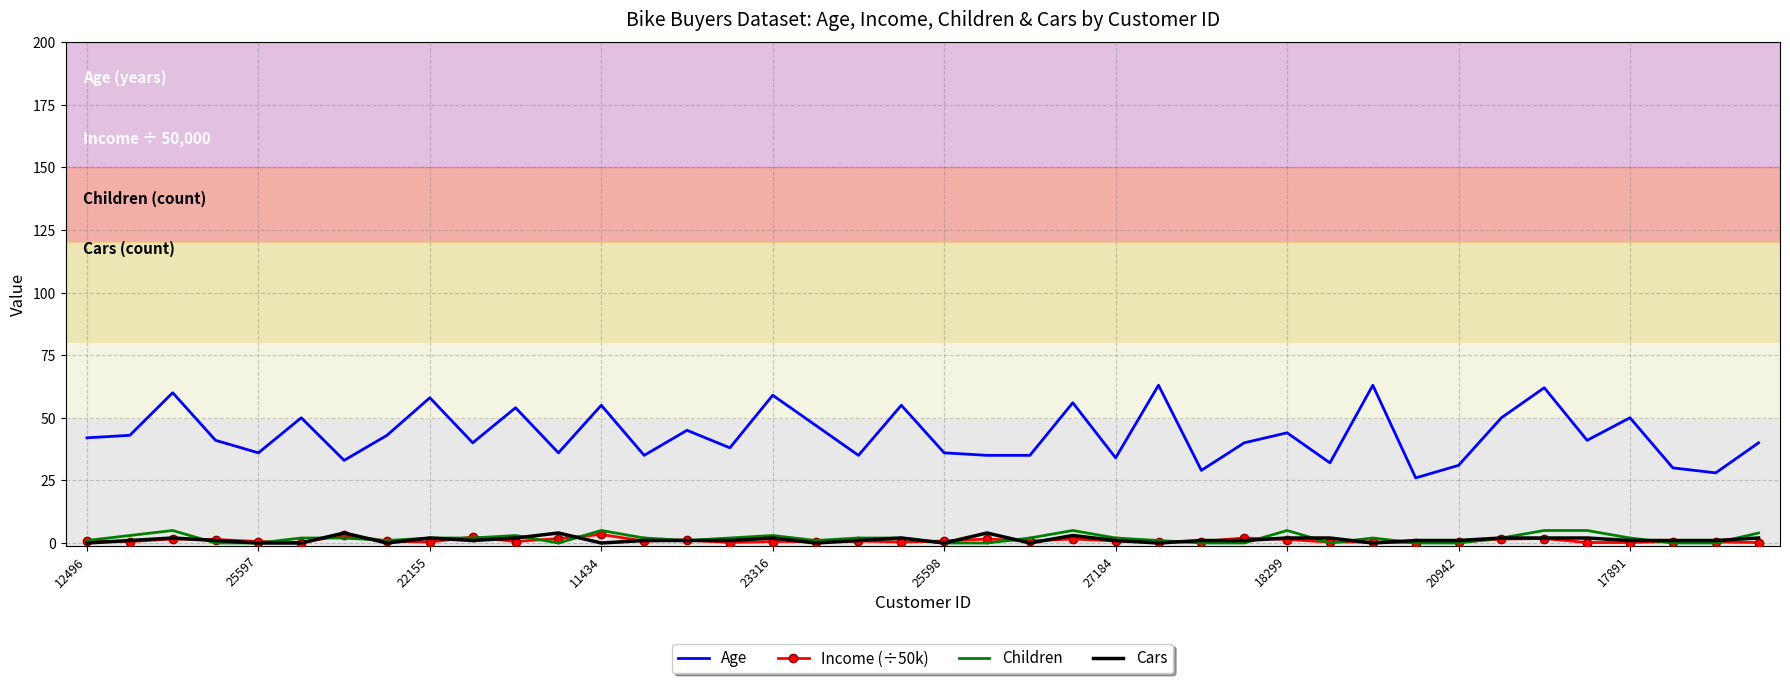

What is the minimum value for Age?

26.0